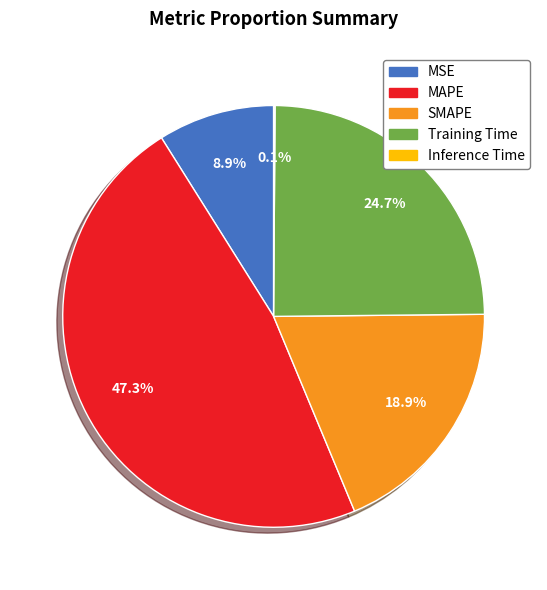

Is it true that SMAPE is 24% of the pie?

False